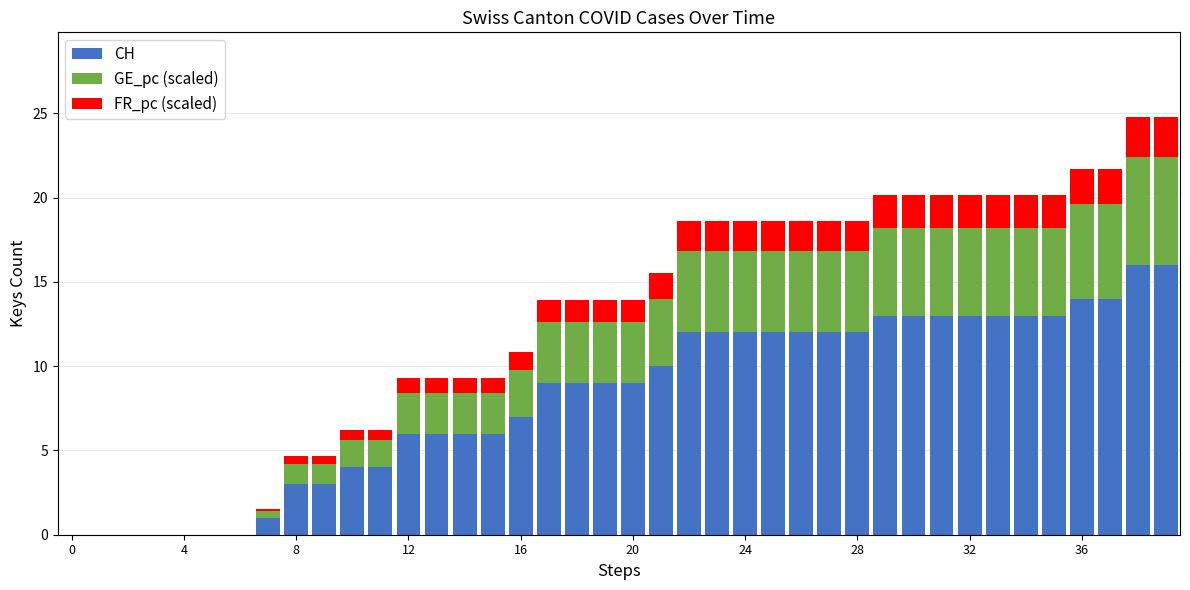

What is the sum of all CH values?

327.0